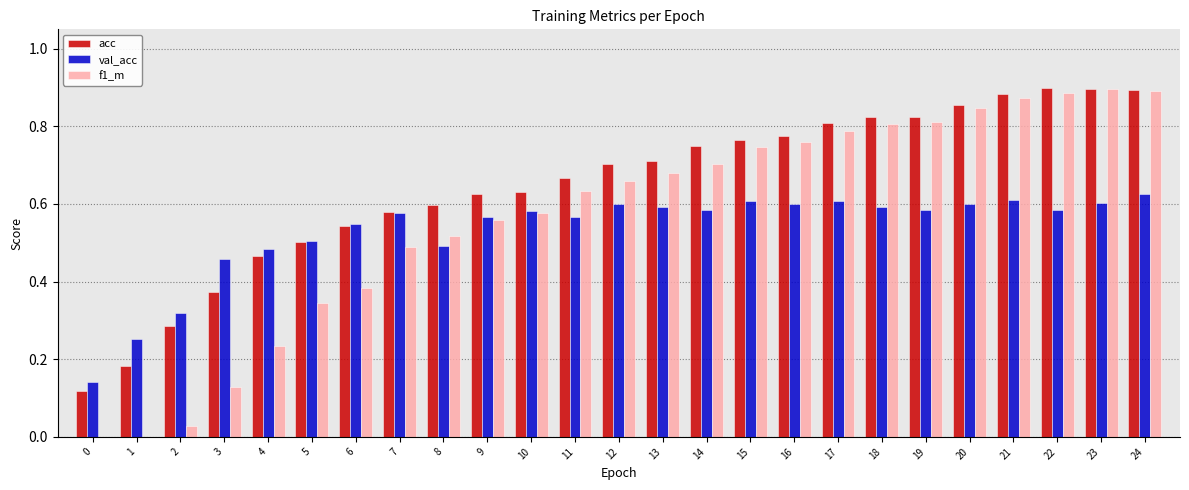

Are the bars grouped side by side (vs. stacked)?

Yes